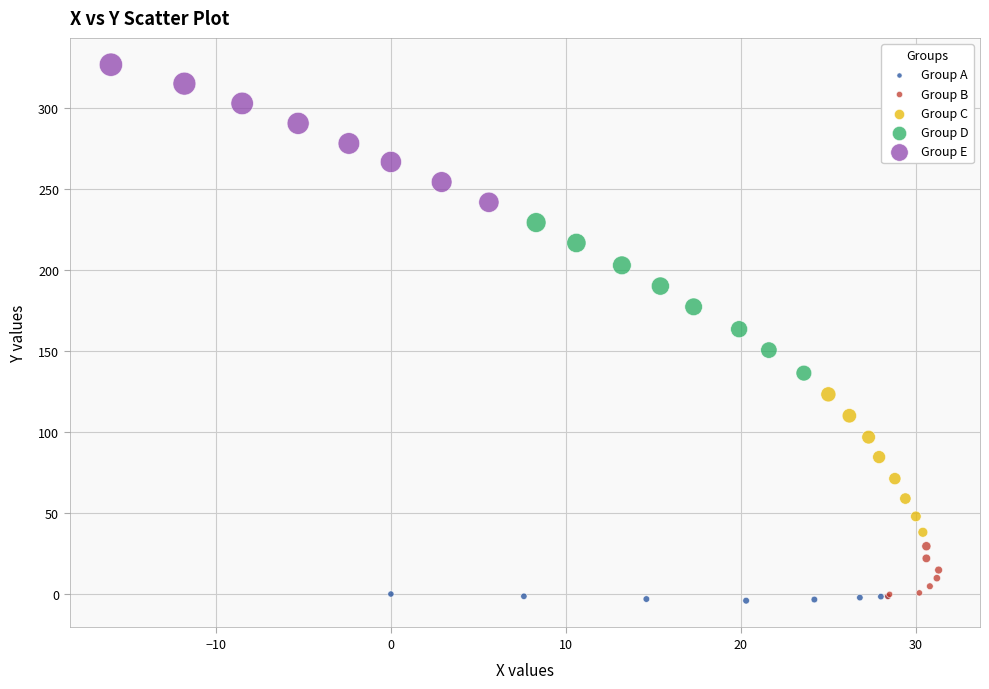

Which series contains the highest Y value?

Group E